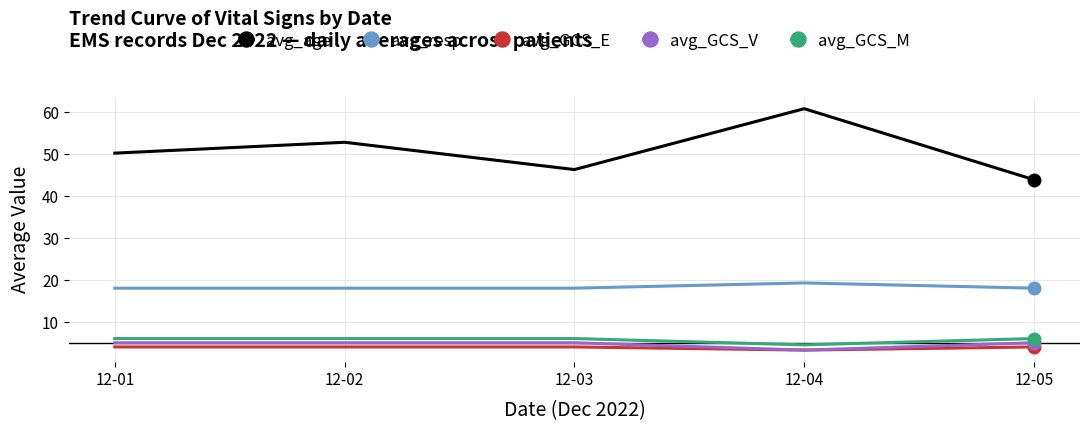

What is the lowest value of the avg_age series?

43.8